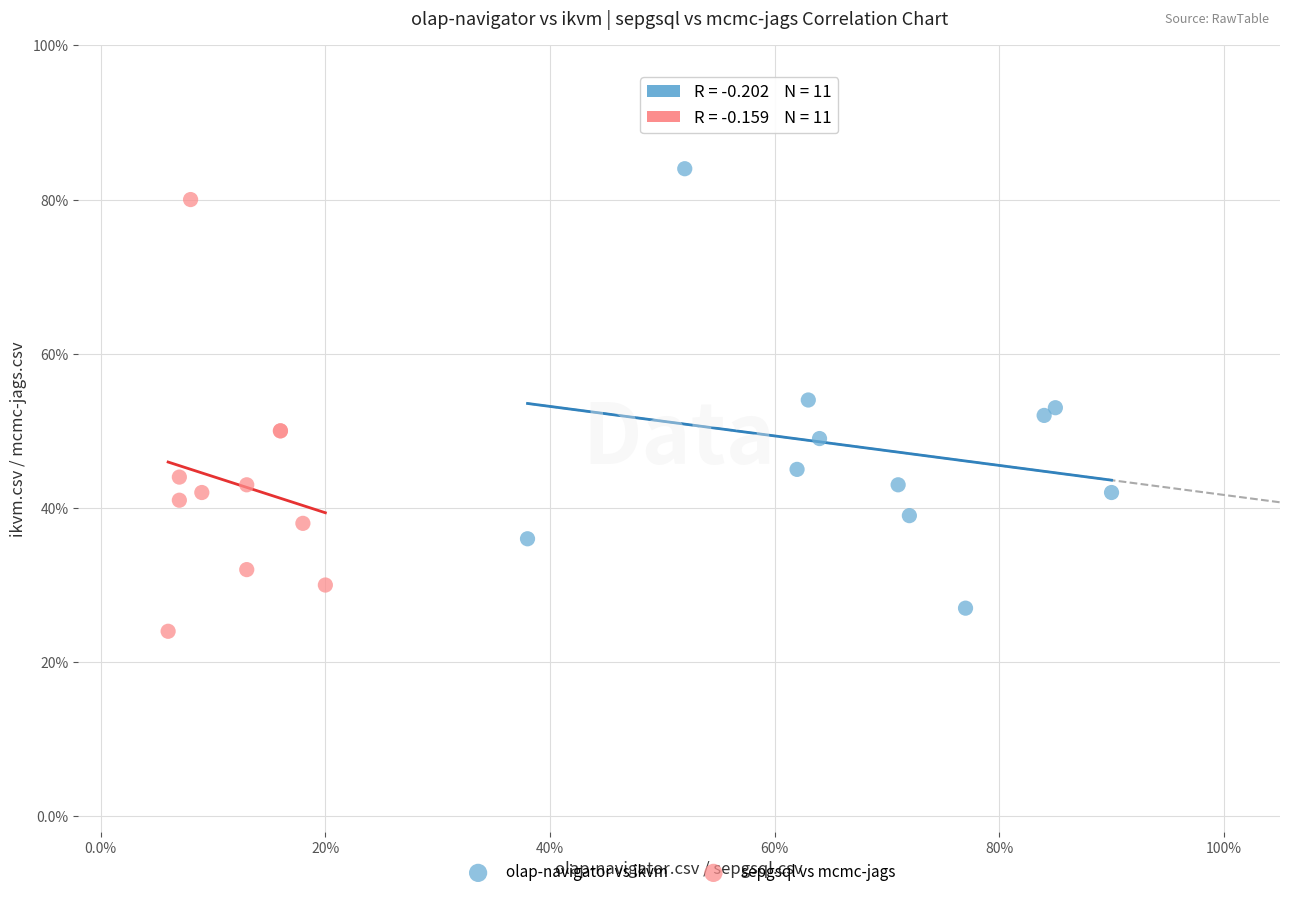

What are all the series names shown in the legend?

olap-navigator vs ikvm, sepgsql vs mcmc-jags